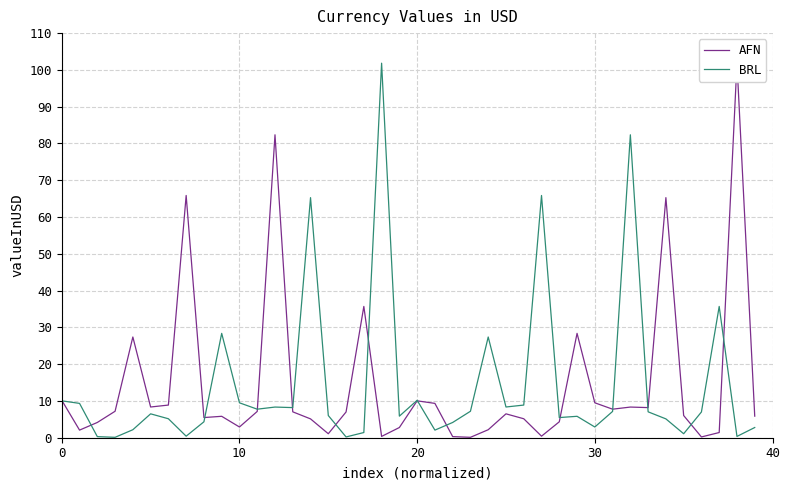

Which series has the largest range (max minus min)?

AFN